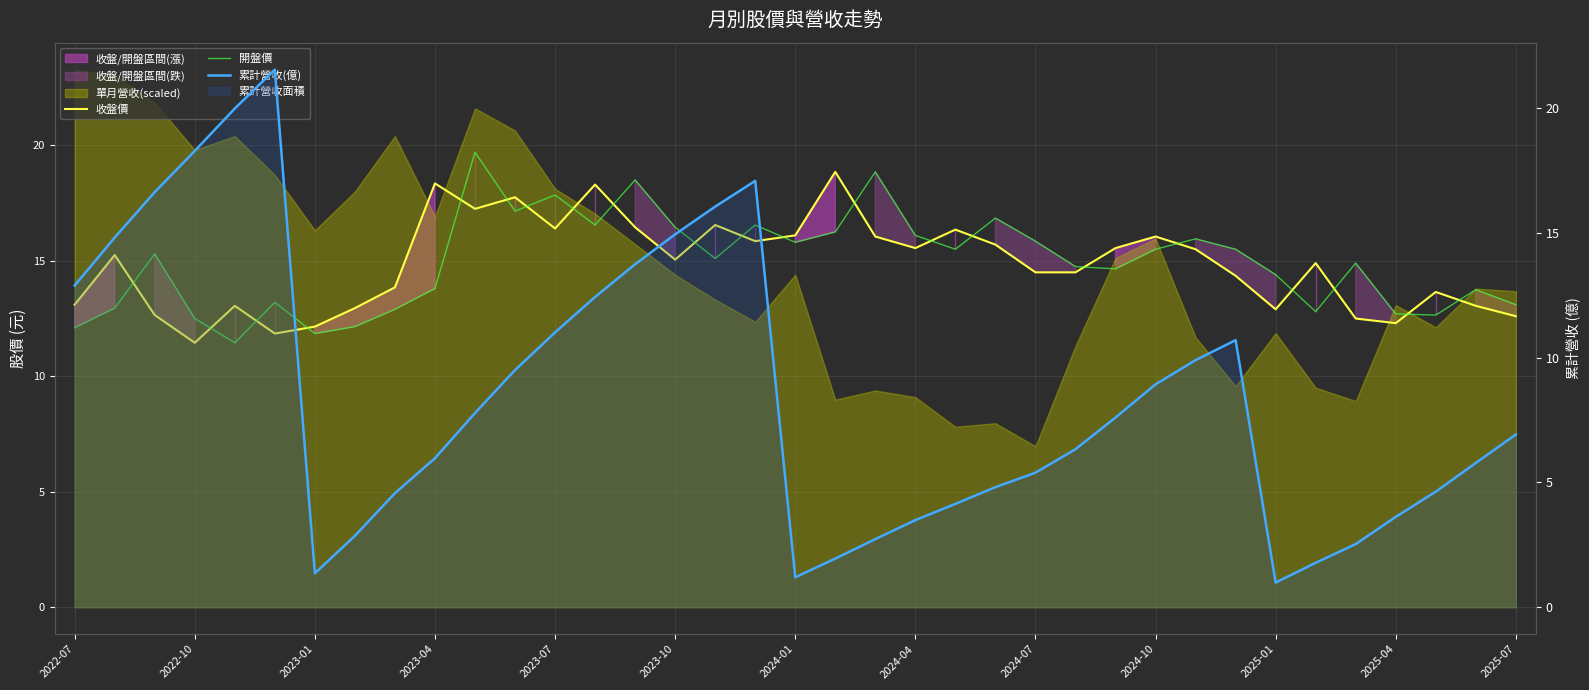

How many values in the 累計營收(億) series exceed 6?

20